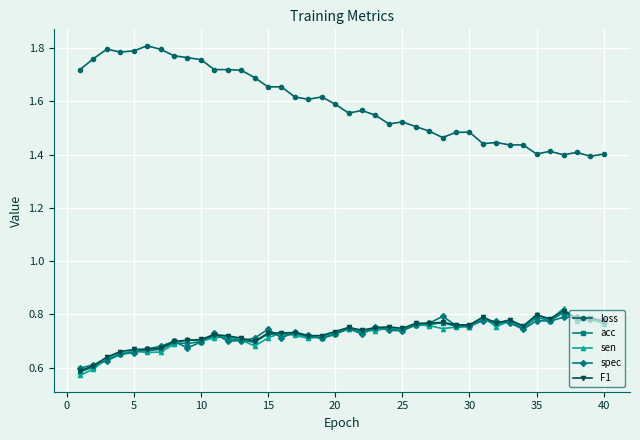

Which series has the largest range (max minus min)?

loss